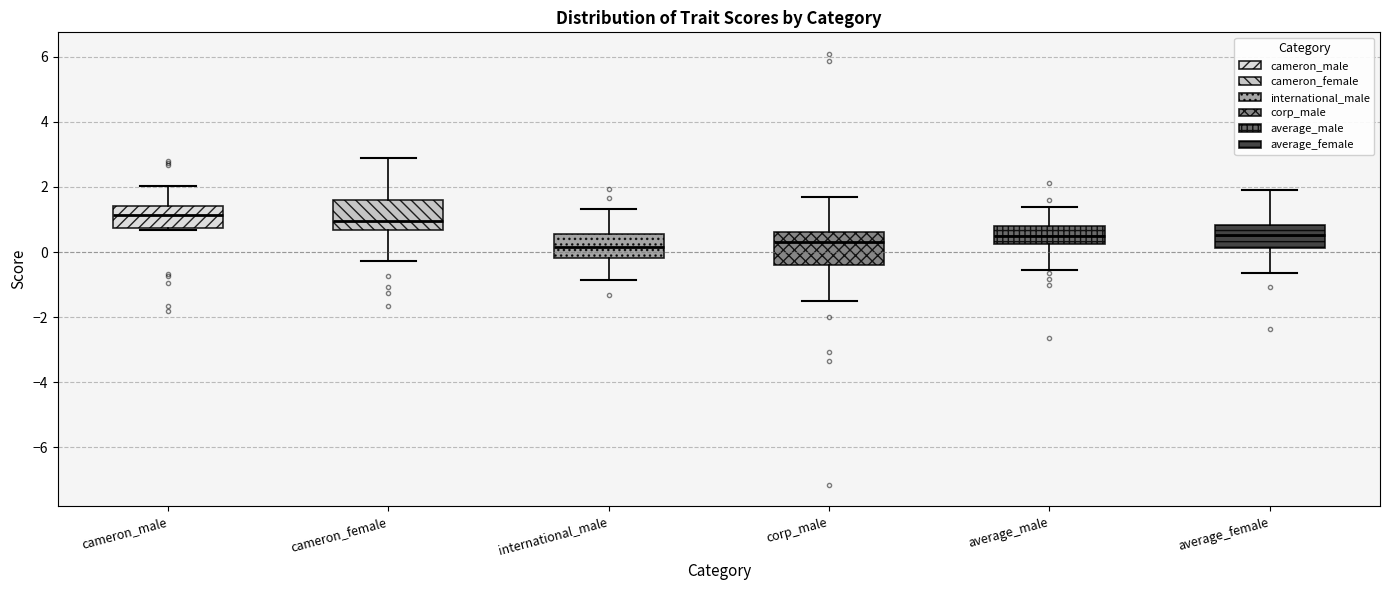

Where does the lower whisker of the box for corp_male end on the y-axis? The values are not printed on the chart, so give them approximately, as read against the axis.

-1.4